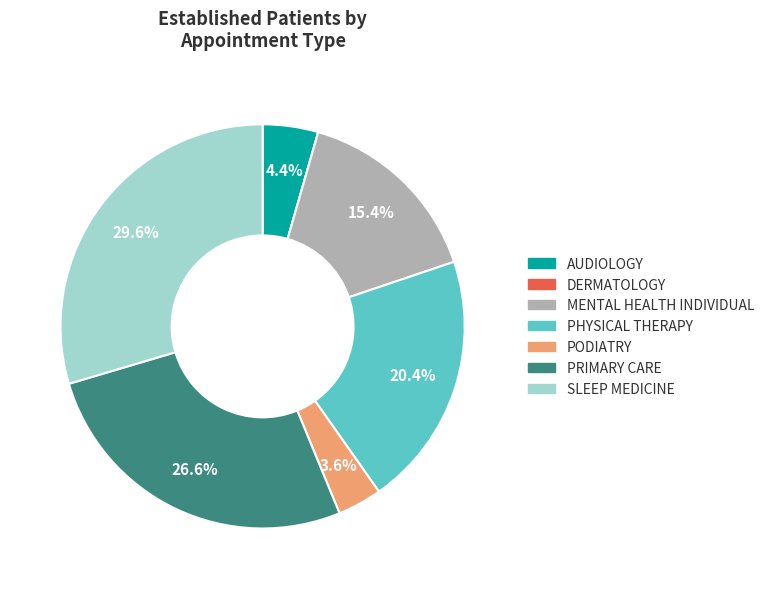

What percentage is NOT represented by PRIMARY CARE?

73.4%